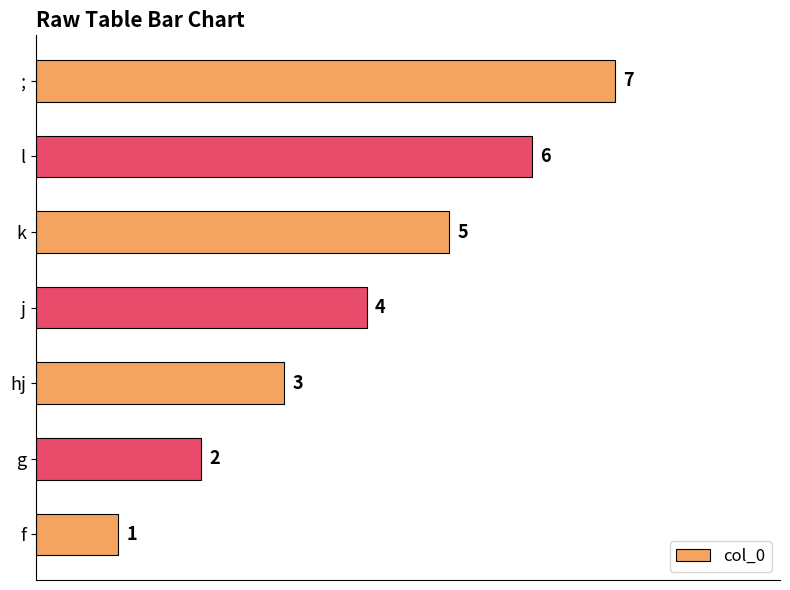

Are the bars grouped side by side (vs. stacked)?

No